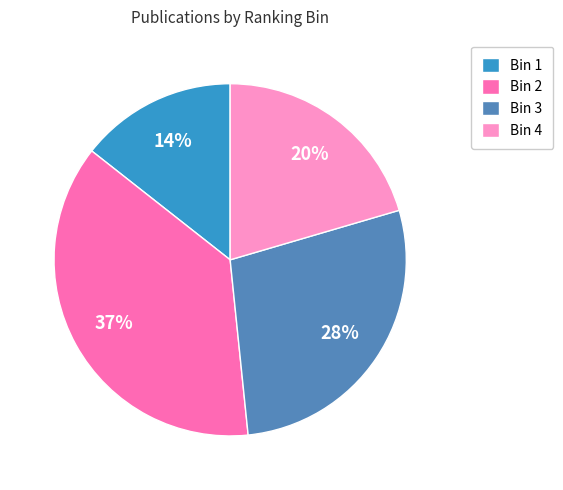

True or false: Bin 2 accounts for 51% of the total.

False